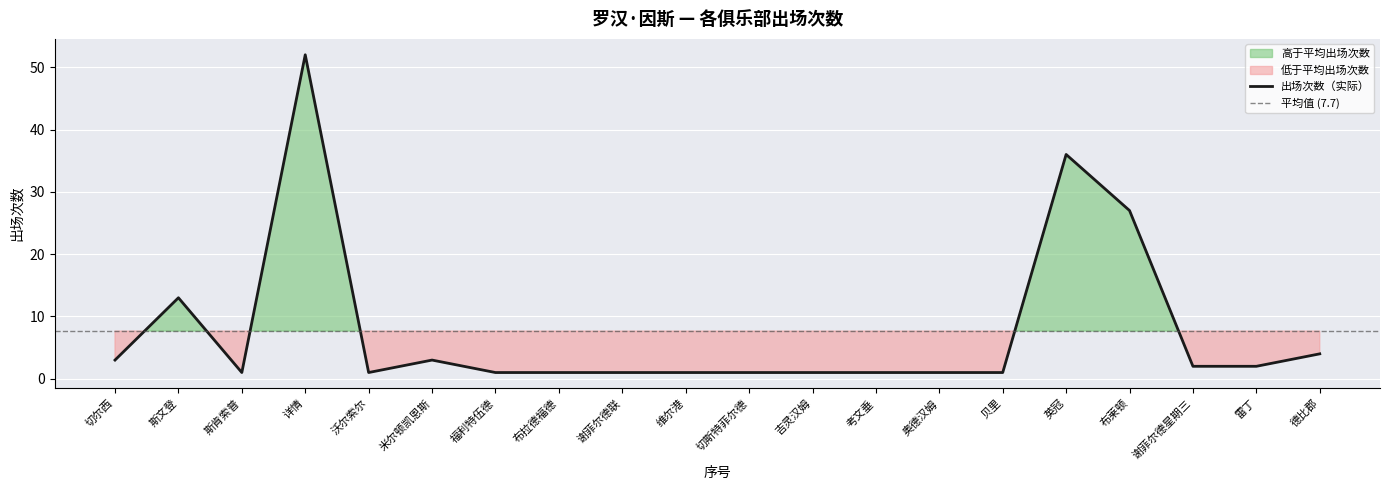

What is the average value?

8